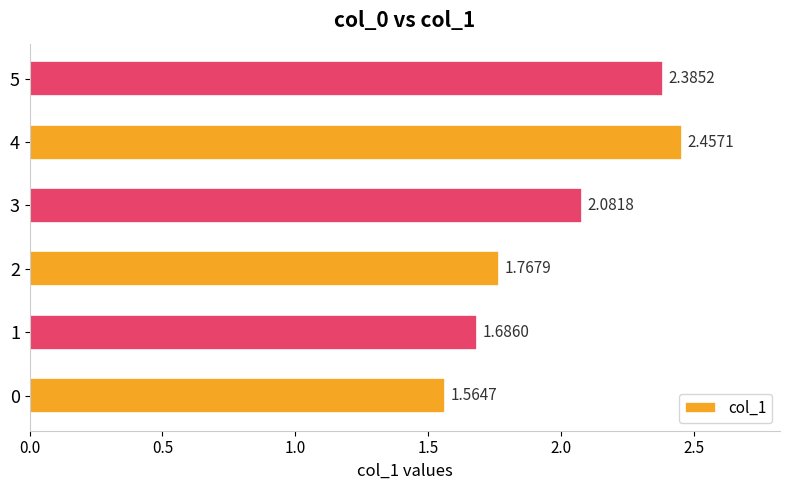

Approximately how many times larger is the value at 5 compared to 1?

1.4